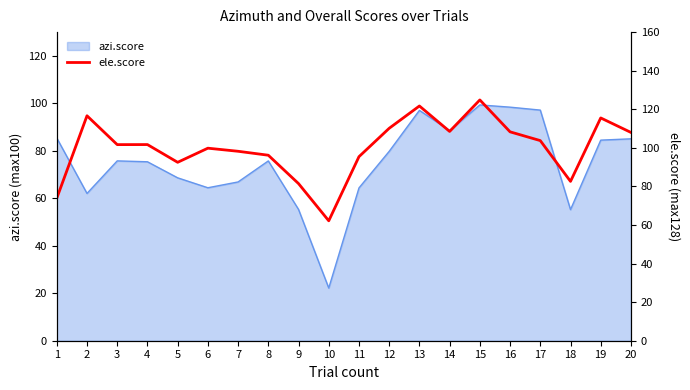

The azi.score series shows 113.1 at 11. True or false?

False